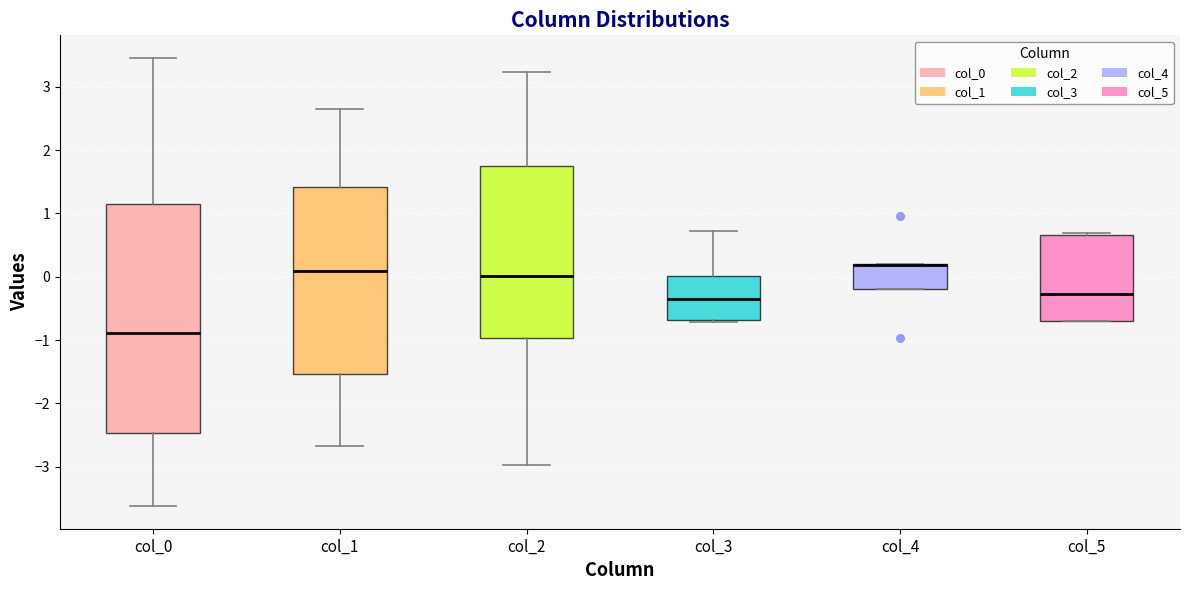

Where is the lower edge of the box for col_4 on the y-axis? The values are not printed on the chart, so give them approximately, as read against the axis.

-0.2